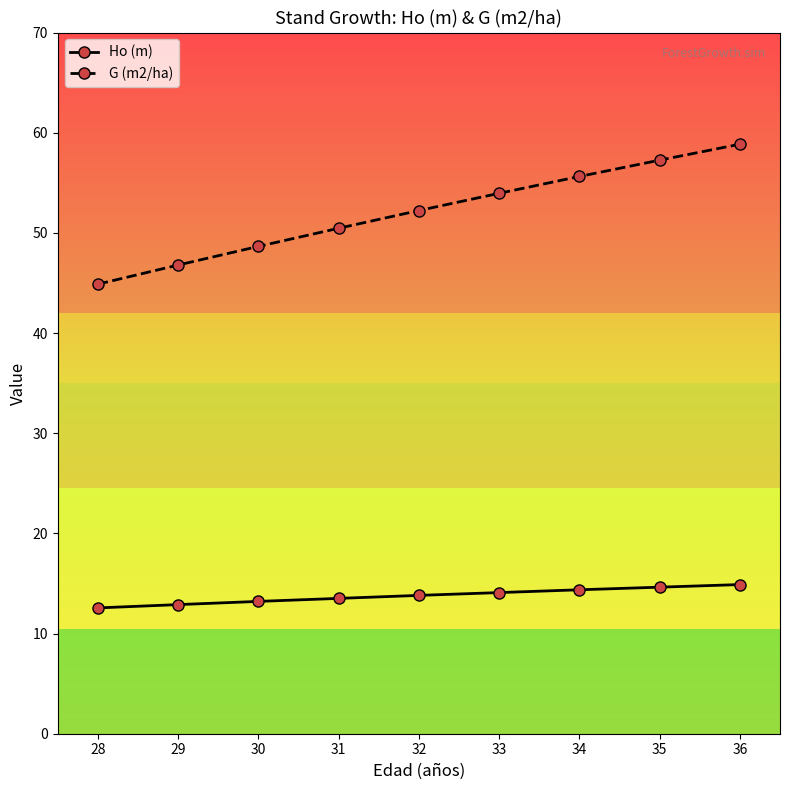

What is the average value of the Ho (m) series?

13.8